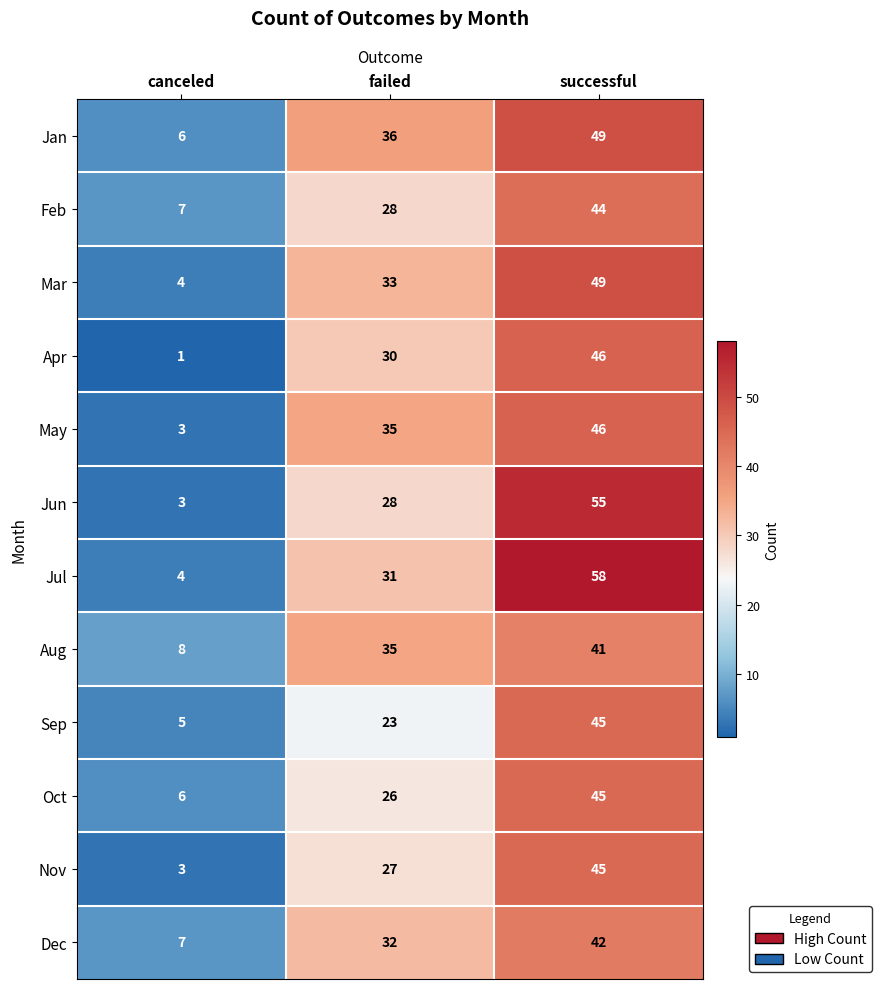

How many series are shown in this chart?

12